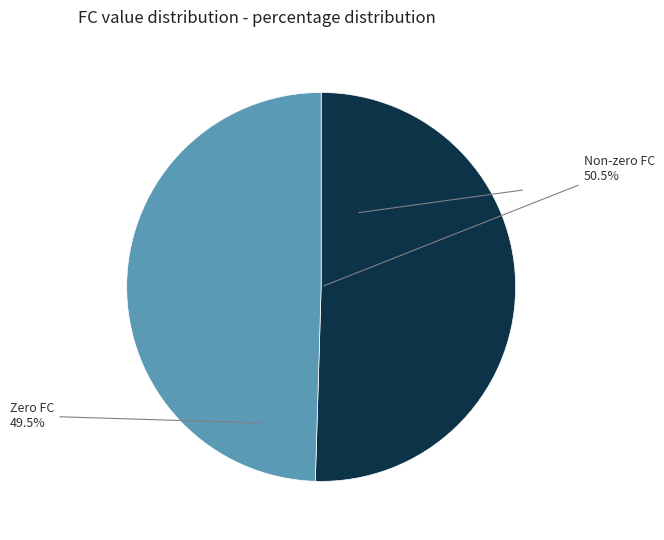

Does any single category account for the majority?

Yes